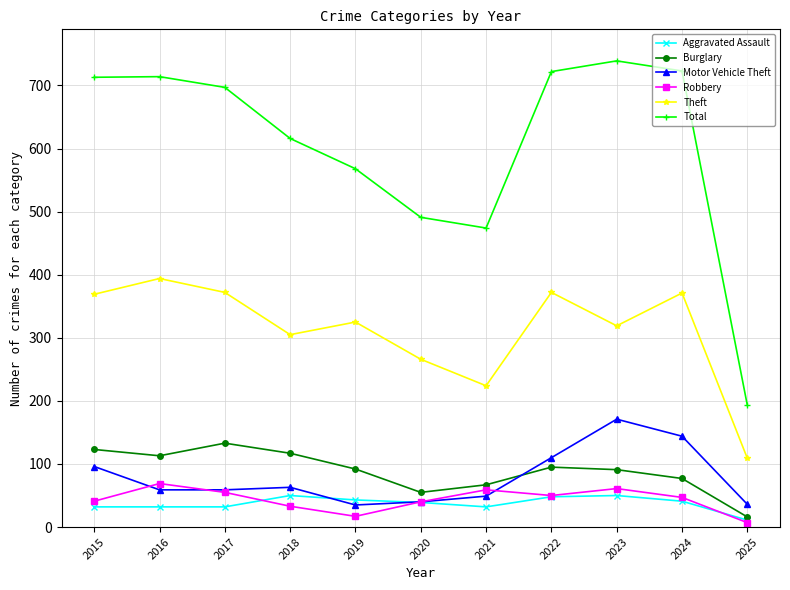

The Motor Vehicle Theft series shows 171 at 2023. True or false?

True